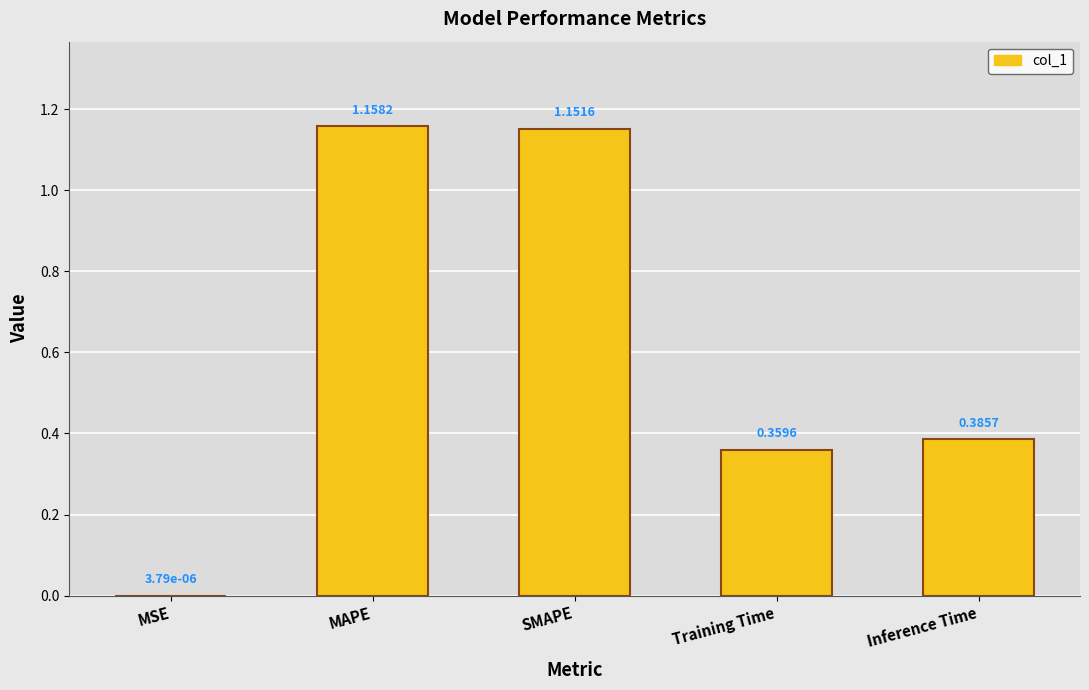

What is the sum of the values at Training Time and SMAPE?

1.5